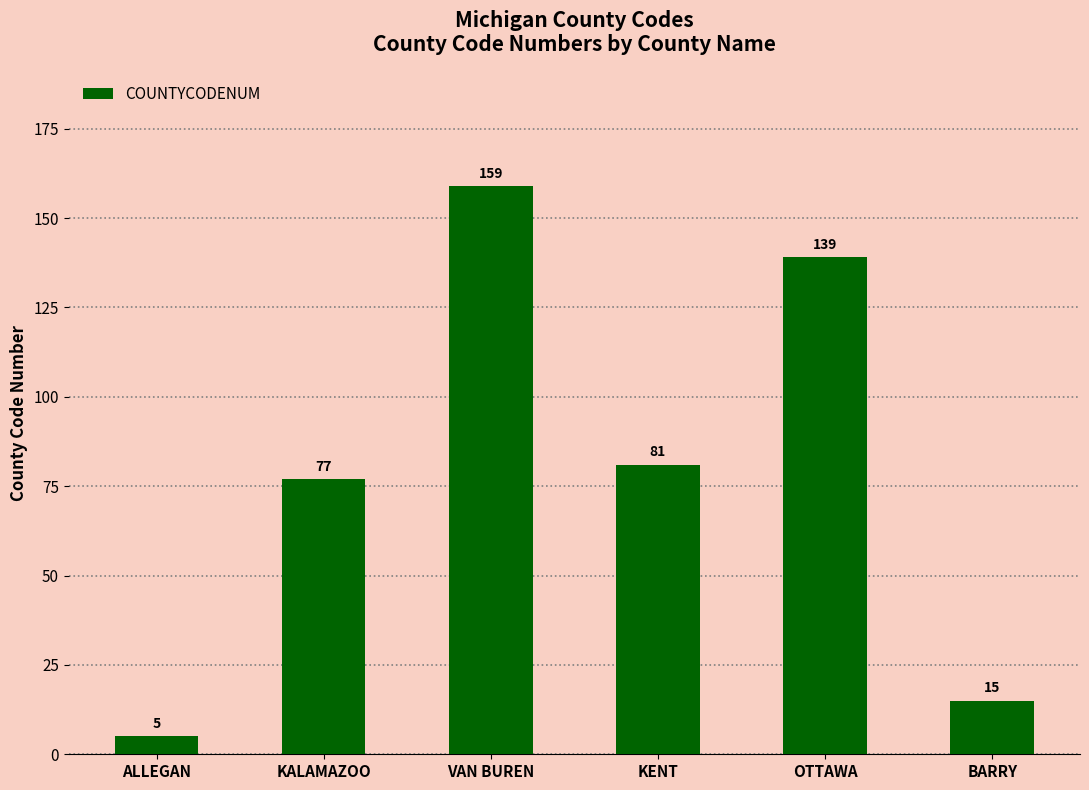

Is it true that the value at VAN BUREN is 253?

False